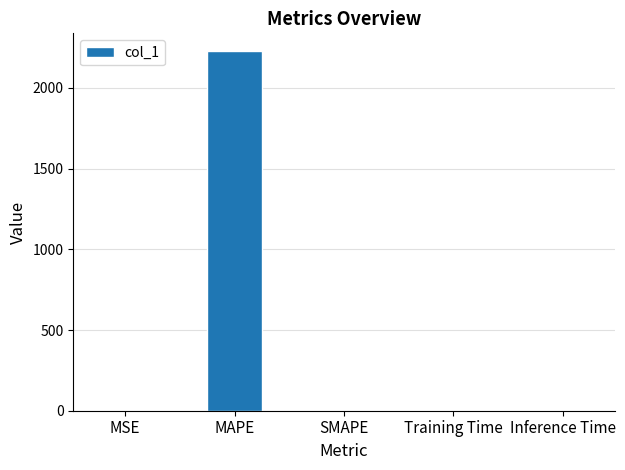

Between Training Time and MAPE, which is larger?

MAPE